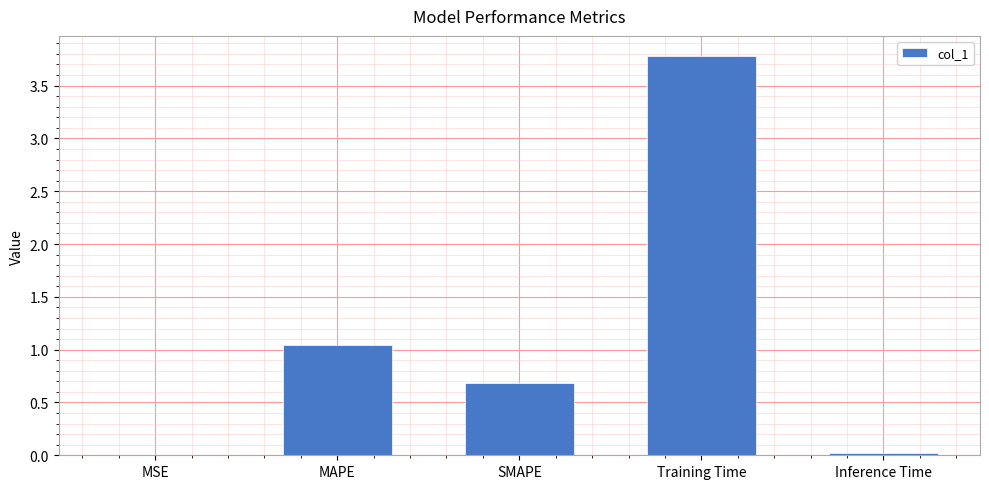

Between Inference Time and SMAPE, which is larger?

SMAPE